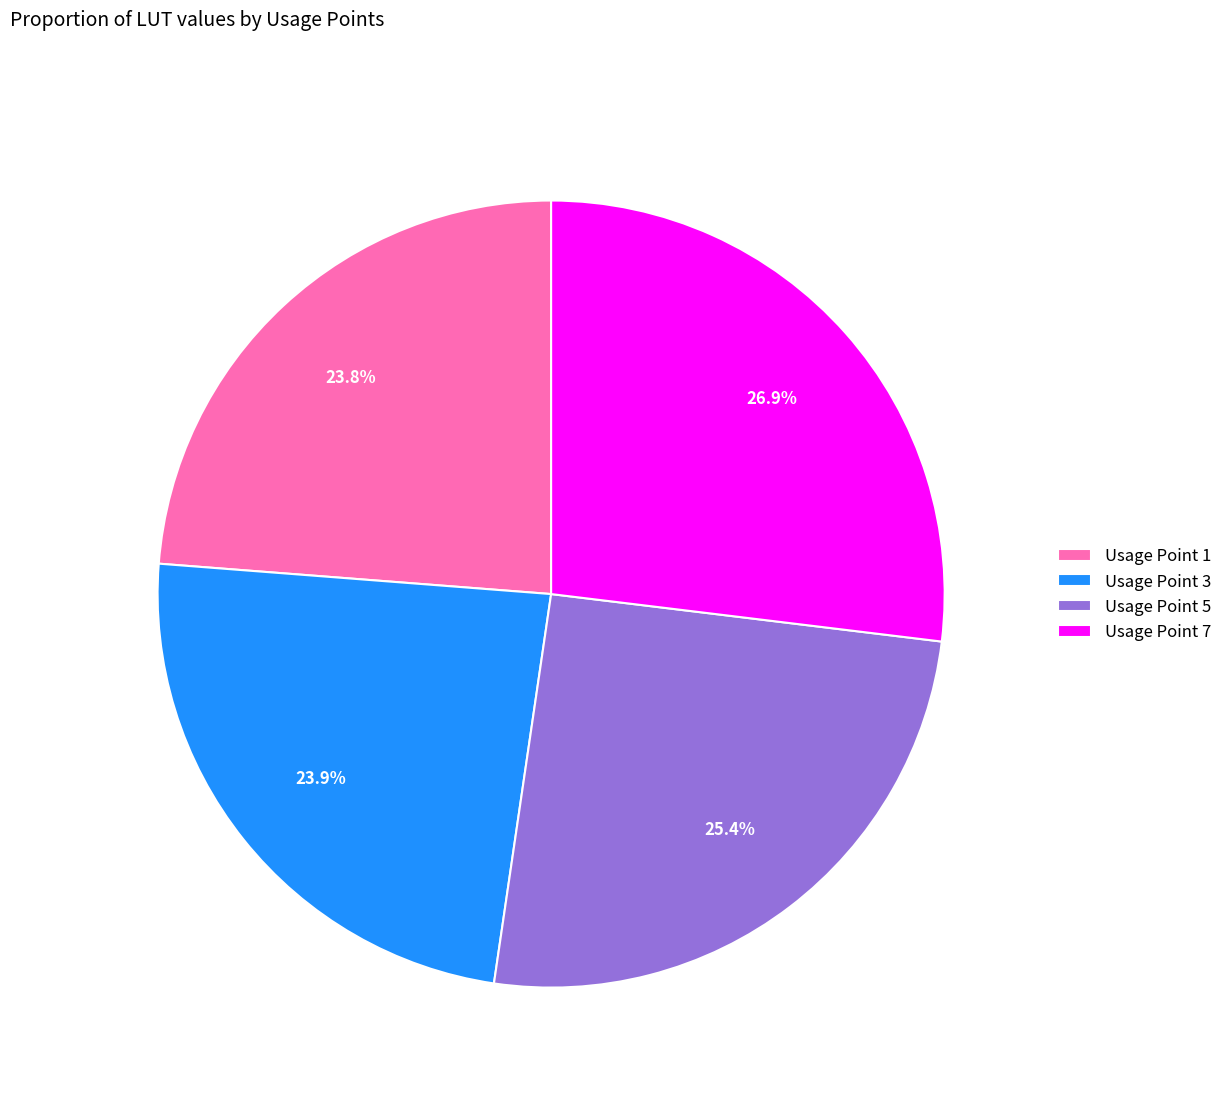

Which slice is the largest?

Usage Point 7